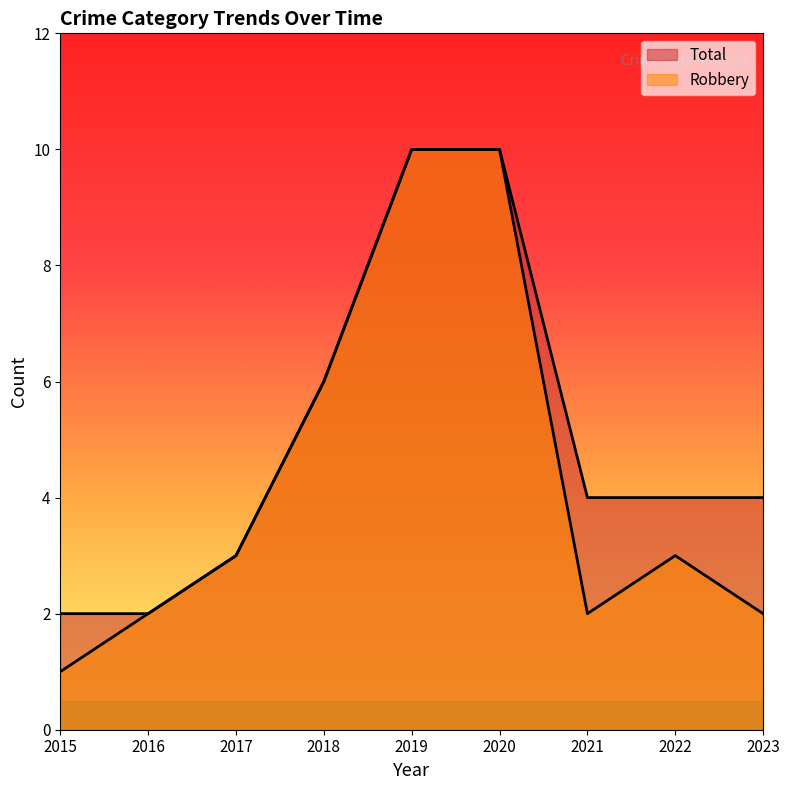

Reading left to right, extract all data points from this chart.

Robbery: 1	2	3	6	10	10	2	3	2
Total: 2	2	3	6	10	10	4	4	4